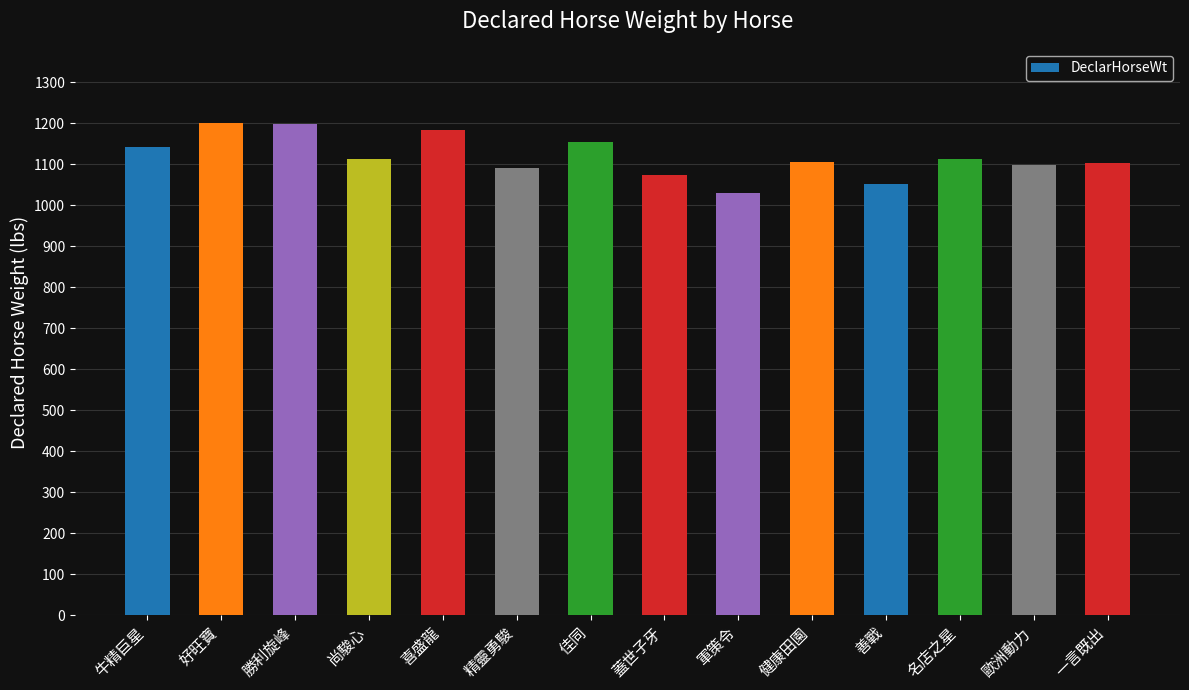

How many values are below 1112?

7